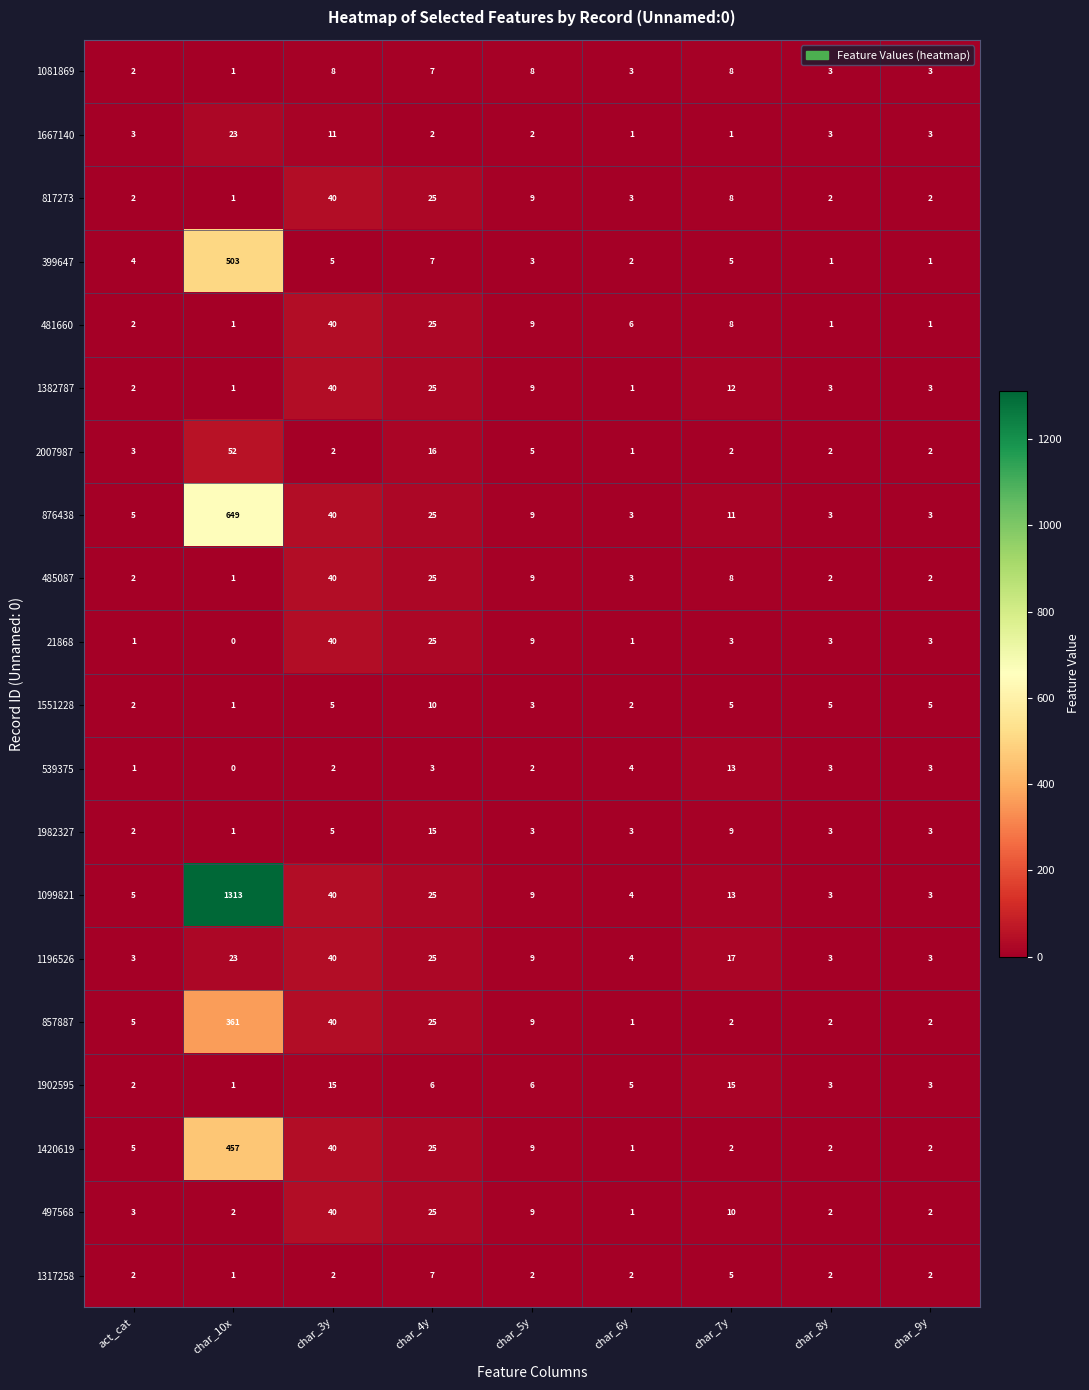

What is the difference between the highest and lowest values at char_5y?

7